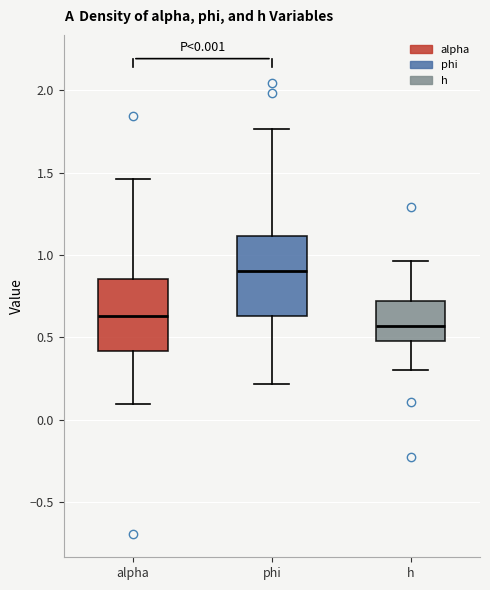

Which box has the highest median line?

phi